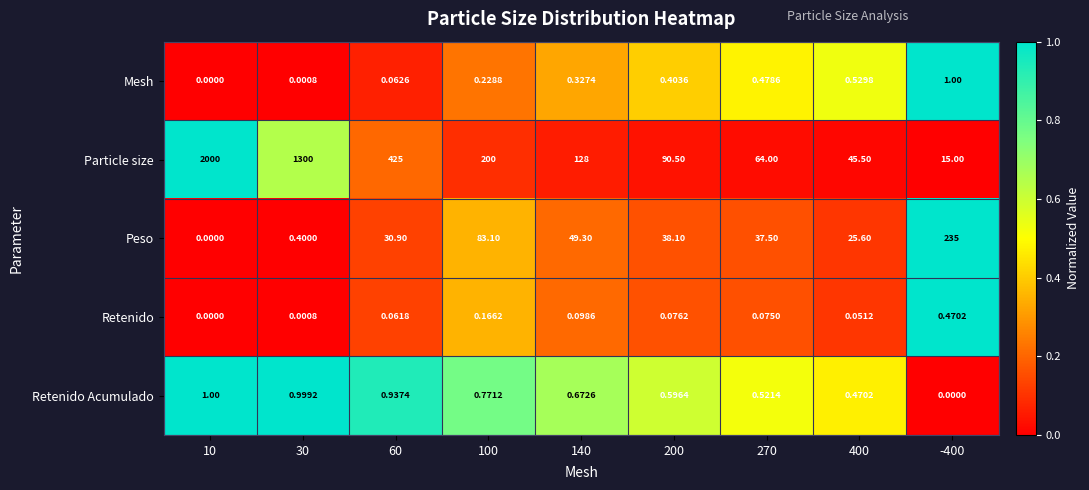

Rank the series at 100 from lowest to highest value.

Retenido, Mesh, Retenido Acumulado, Peso, Particle size